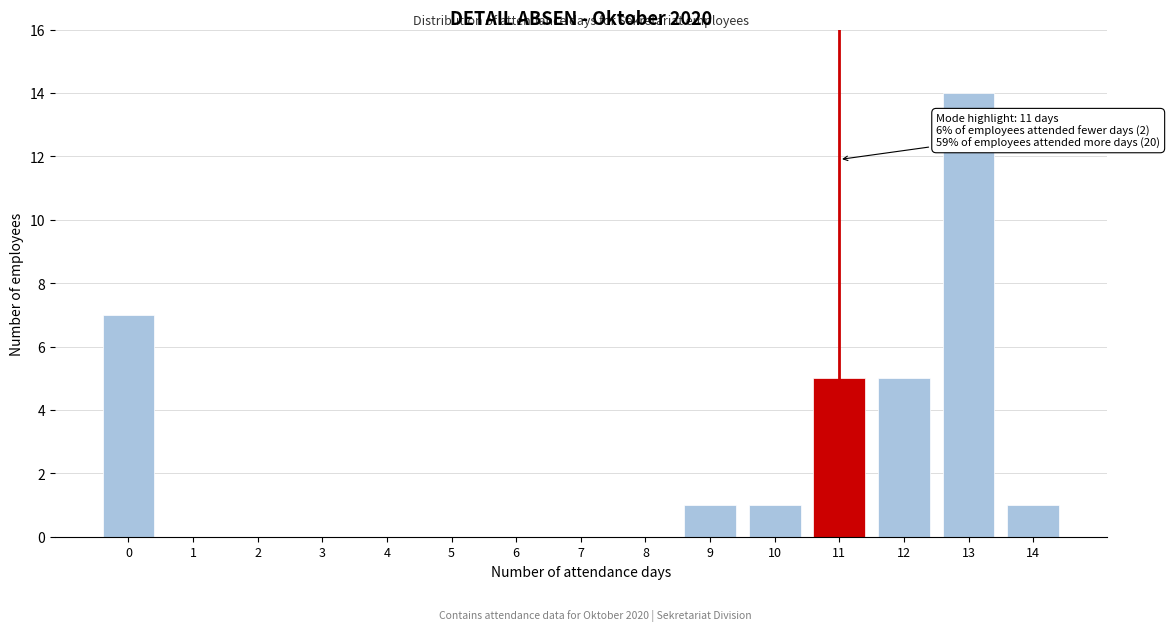

Reading left to right, transcribe all the data shown in this chart.

0=7	1=0	2=0	3=0	4=0	5=0	6=0	7=0	8=0	9=1	10=1	11=5	12=5	13=14	14=1